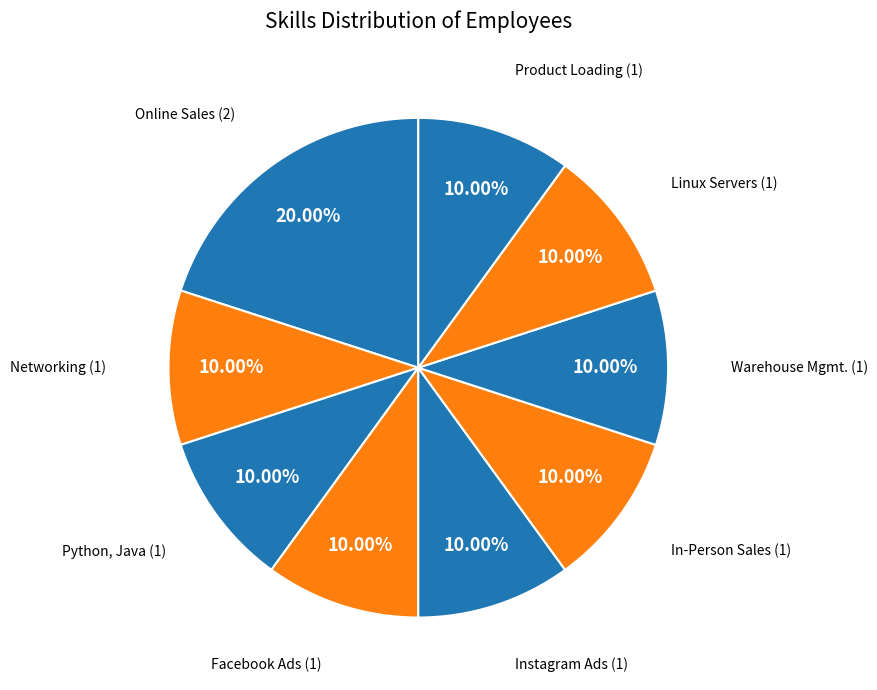

To the nearest percent, what is the average slice percentage?

11%